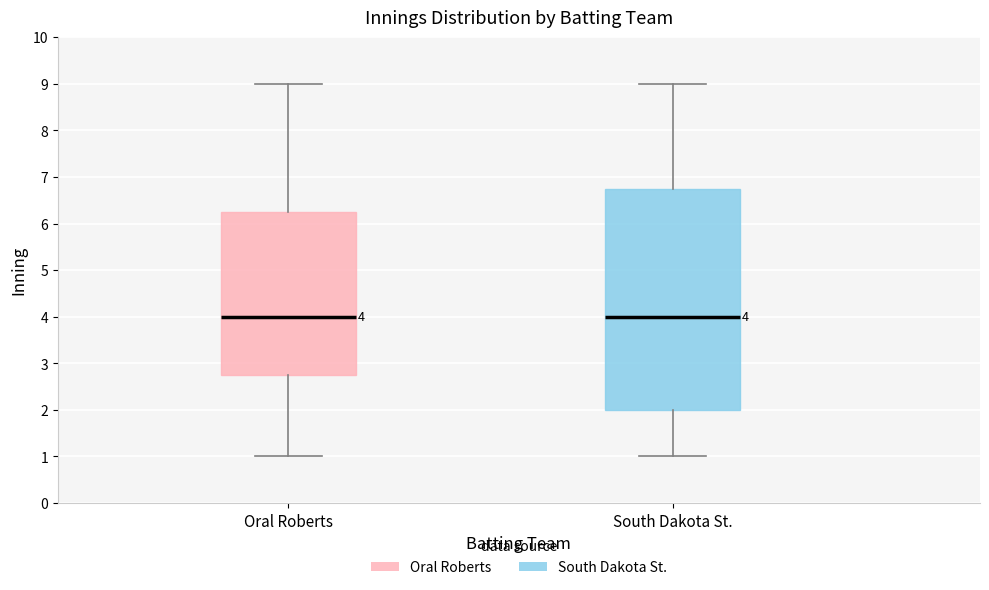

Which box is the tallest, from its lower edge to its upper edge?

South Dakota St.